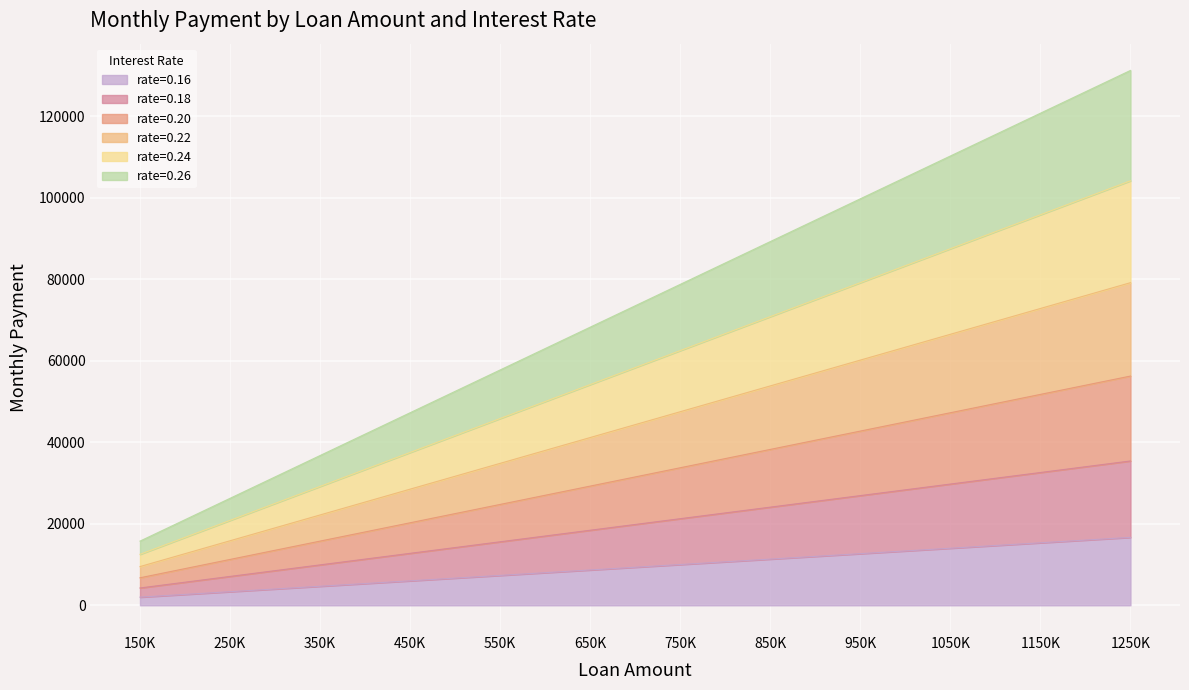

How many series are shown in this chart?

6